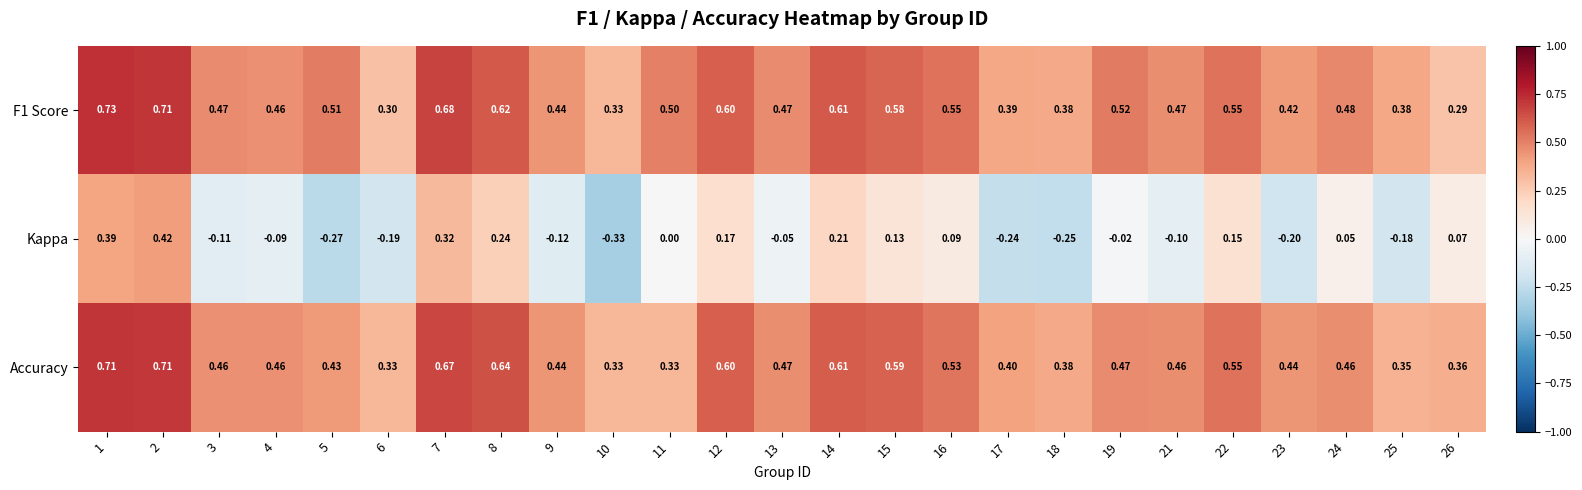

Which series changed the most between 2 and 3?

Kappa